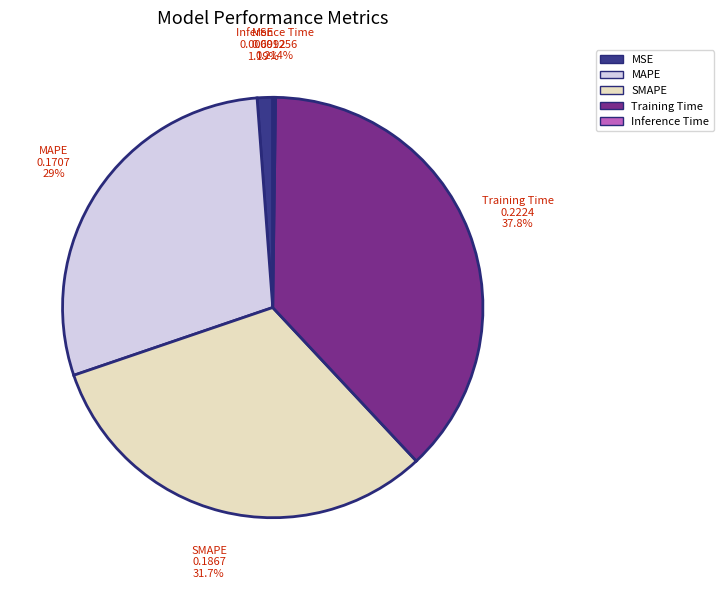

Which slice is the largest?

Training Time